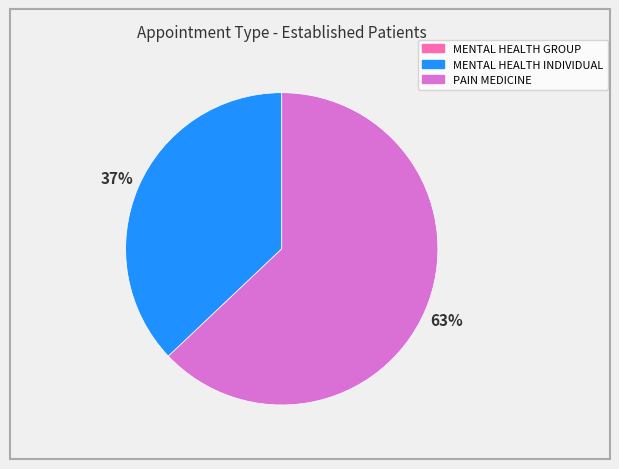

Is it true that MENTAL HEALTH INDIVIDUAL is 37% of the pie?

True